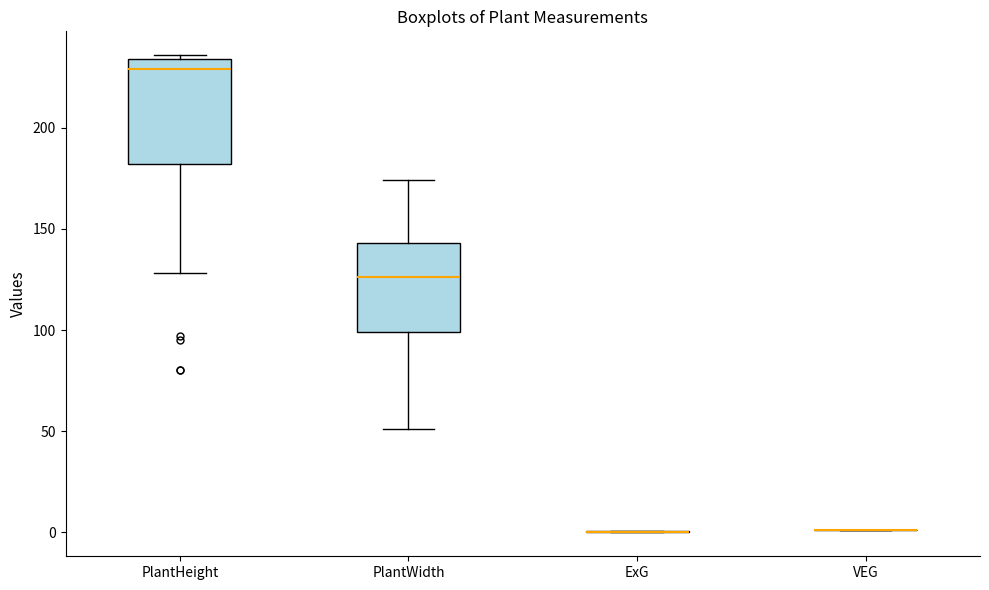

Which box is the tallest, from its lower edge to its upper edge?

PlantHeight